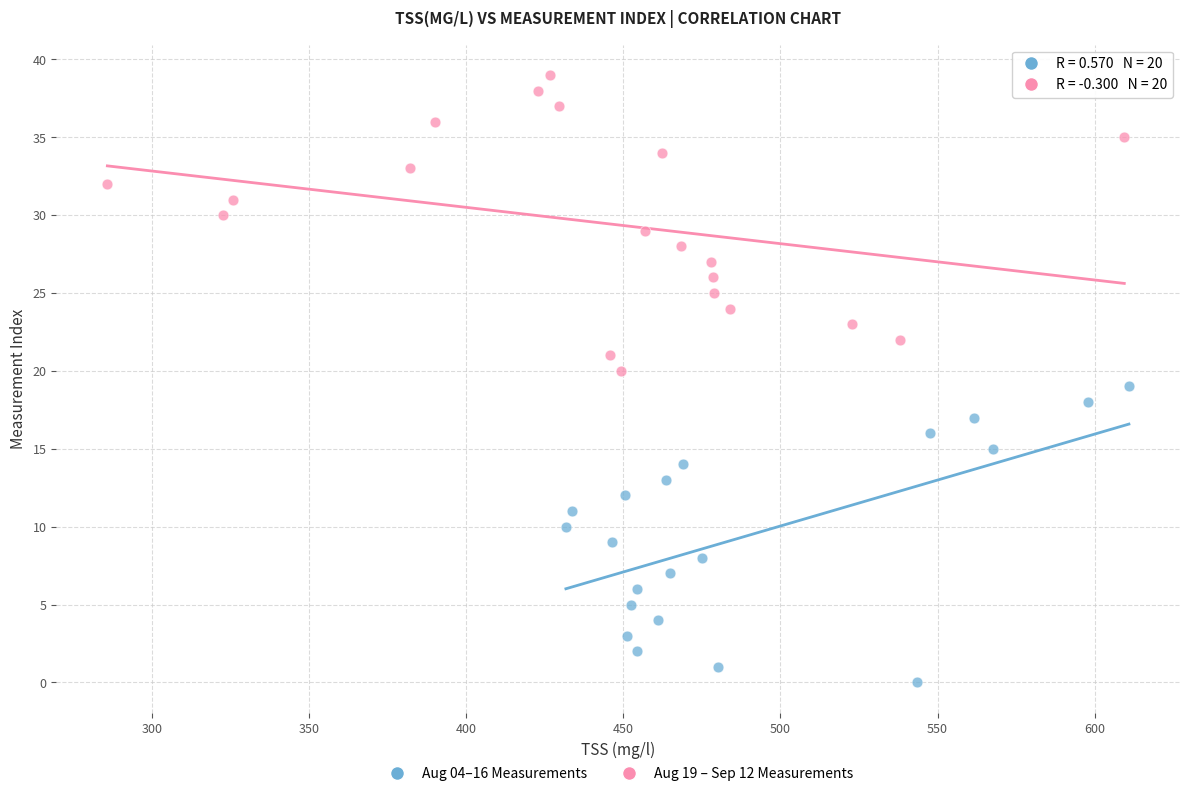

Which series reaches the minimum Y coordinate?

Aug 04–16 Measurements